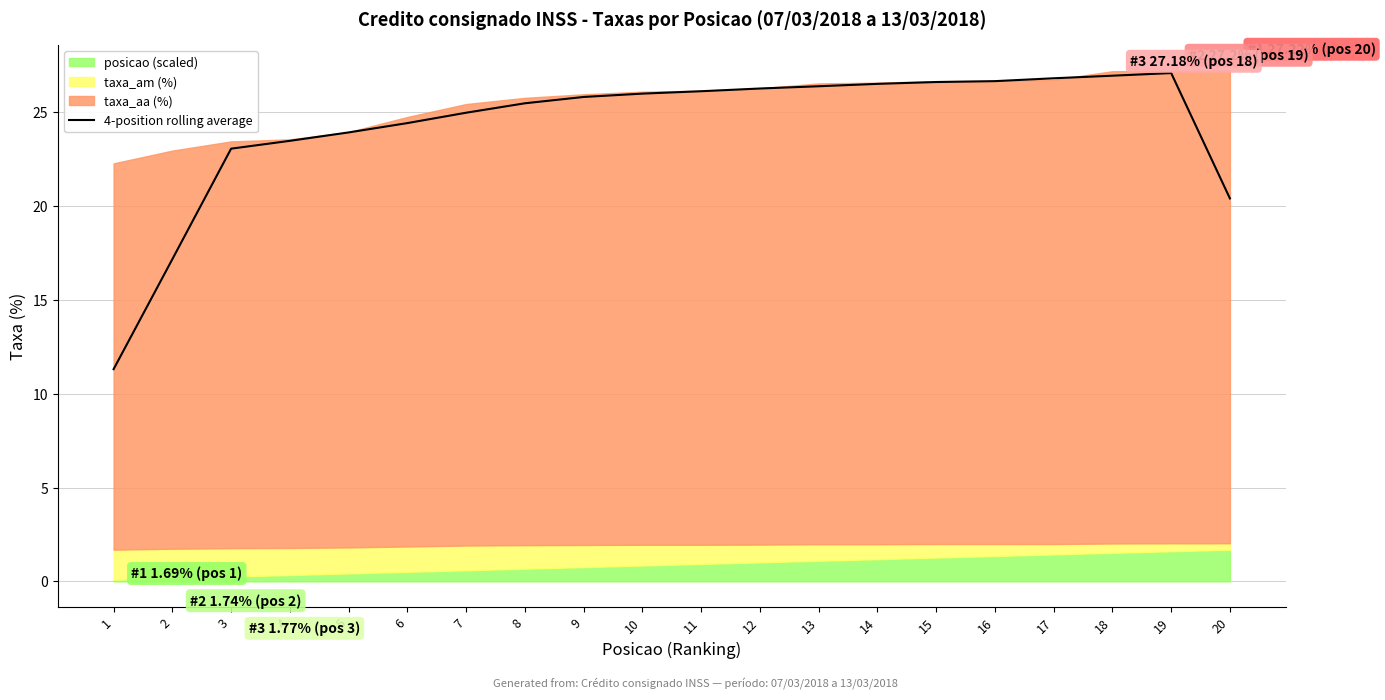

How many lines are shown in the chart?

1